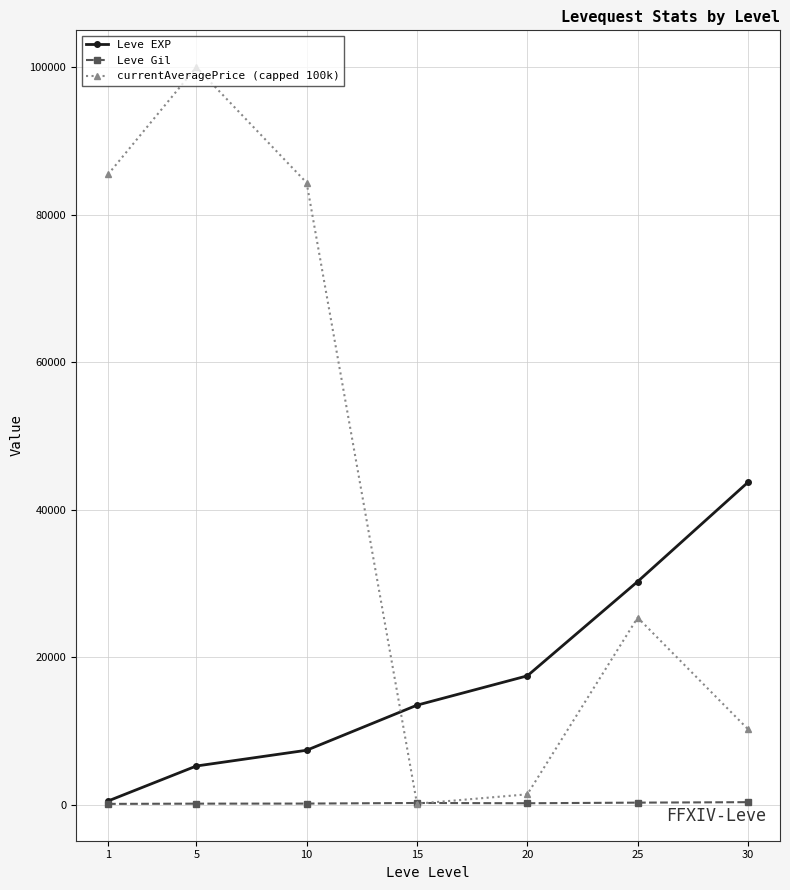

What is the difference between the maximum and minimum values in the Leve EXP series?

43210.0